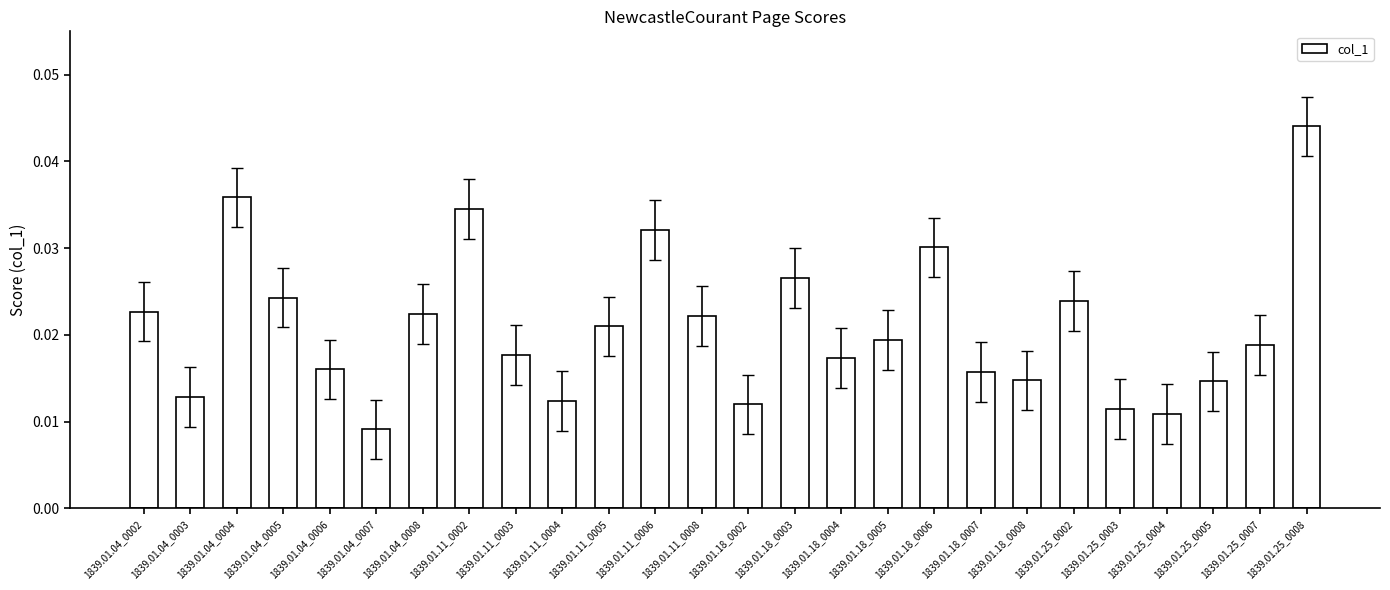

Which has a higher value, 1839.01.18_0006 or 1839.01.25_0002?

1839.01.18_0006